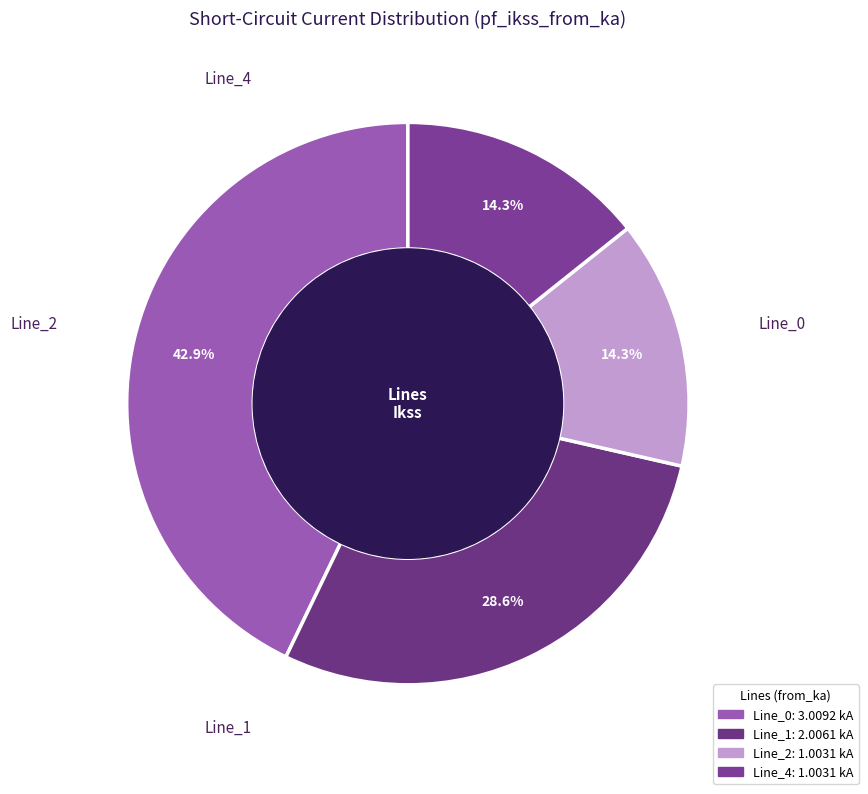

Combined, do Line_4 and Line_2 account for over 50%?

No